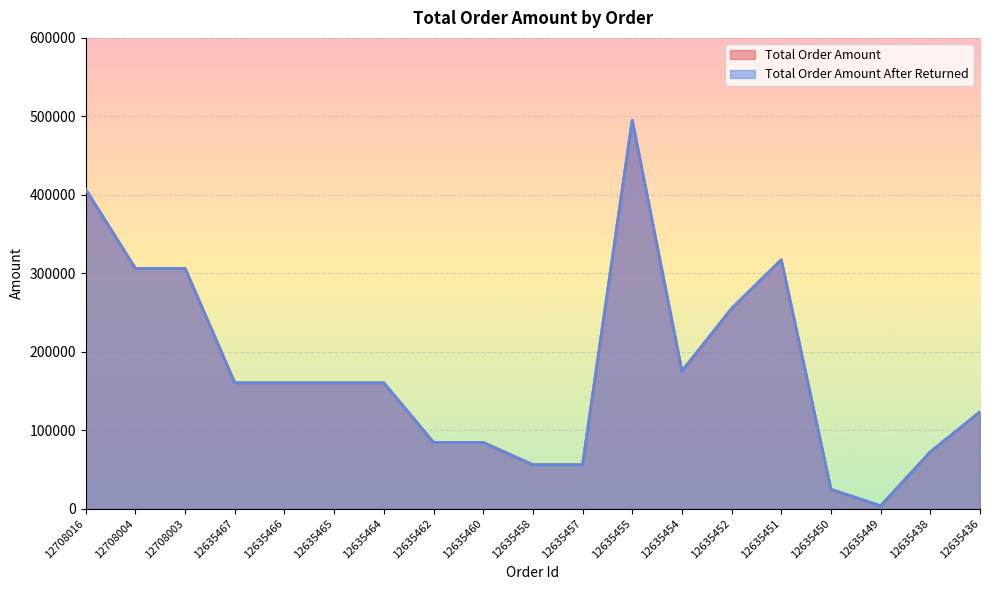

Does the chart display data point markers on the line(s)?

No